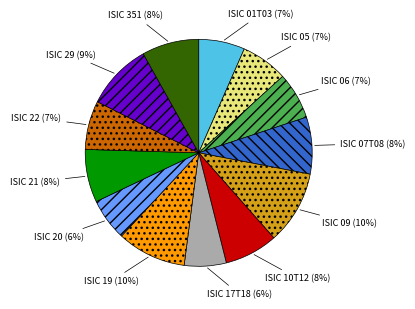

Does any single category account for the majority?

No